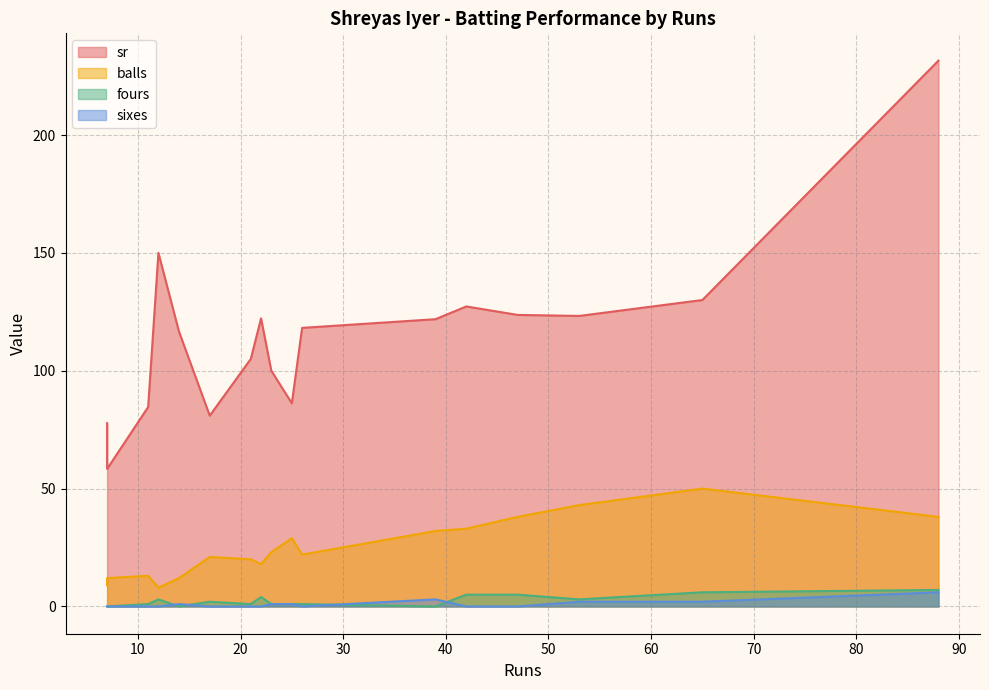

What is the difference between the balls values at 7 and 7?

3.0